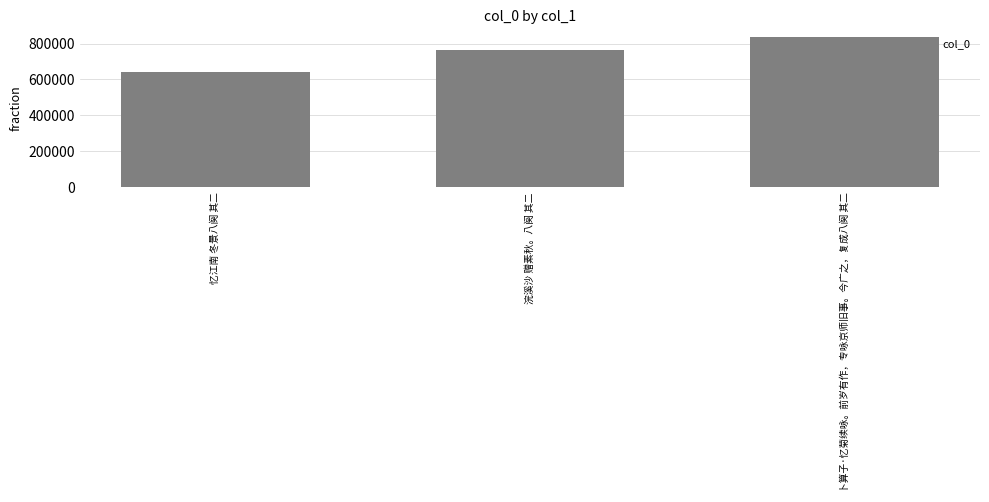

Reading left to right, list all the values displayed in this chart.

639534	766496	837544